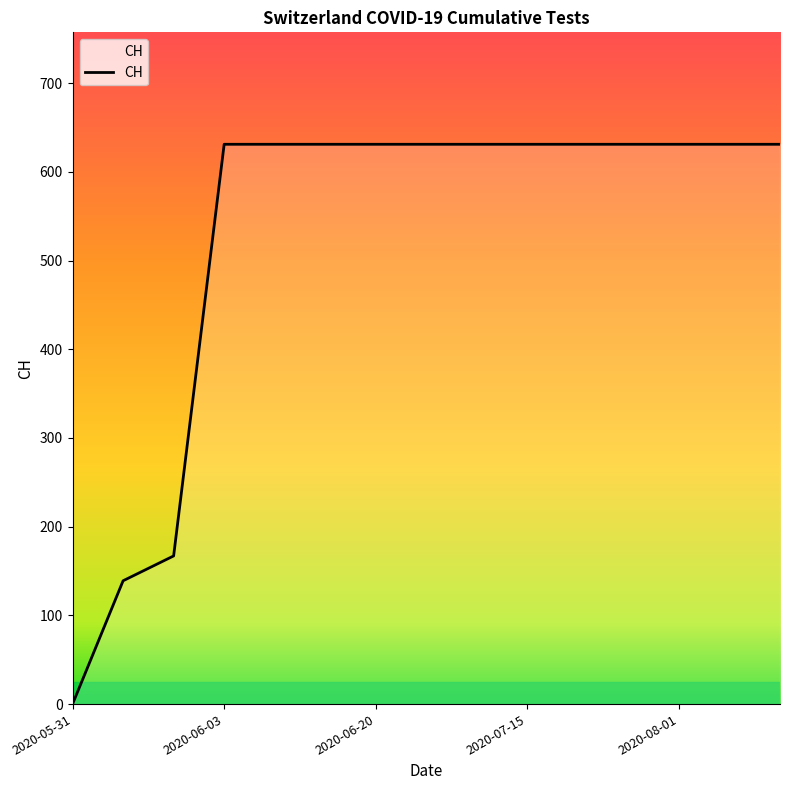

What is the maximum value shown in the chart?

631